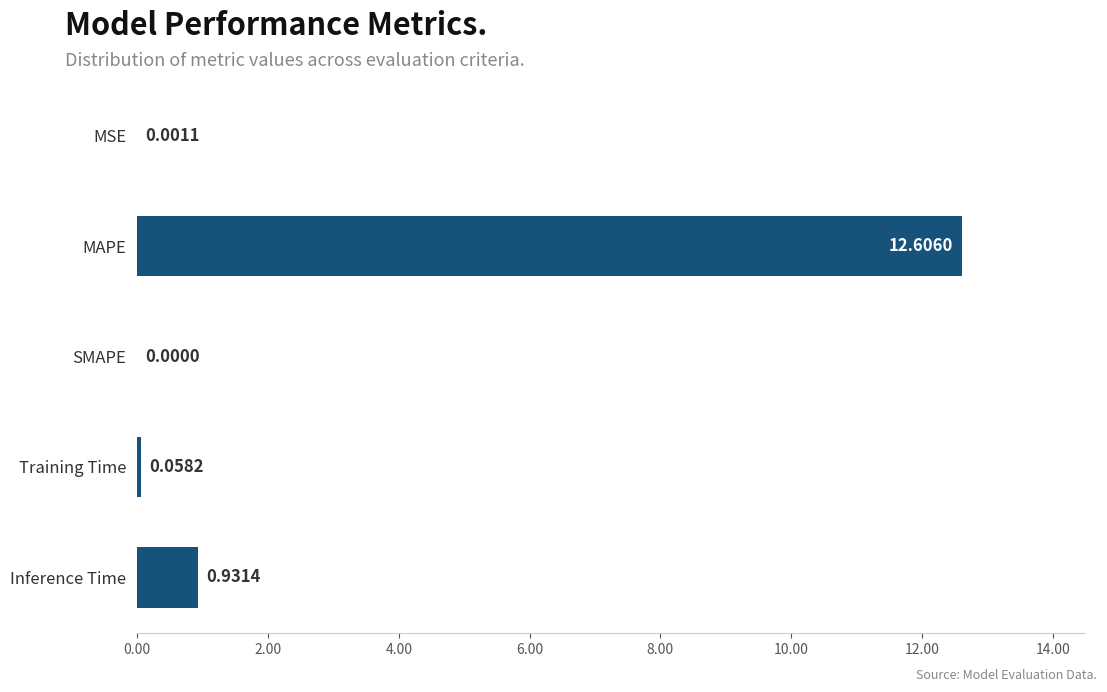

What is the maximum value shown in the chart?

12.6